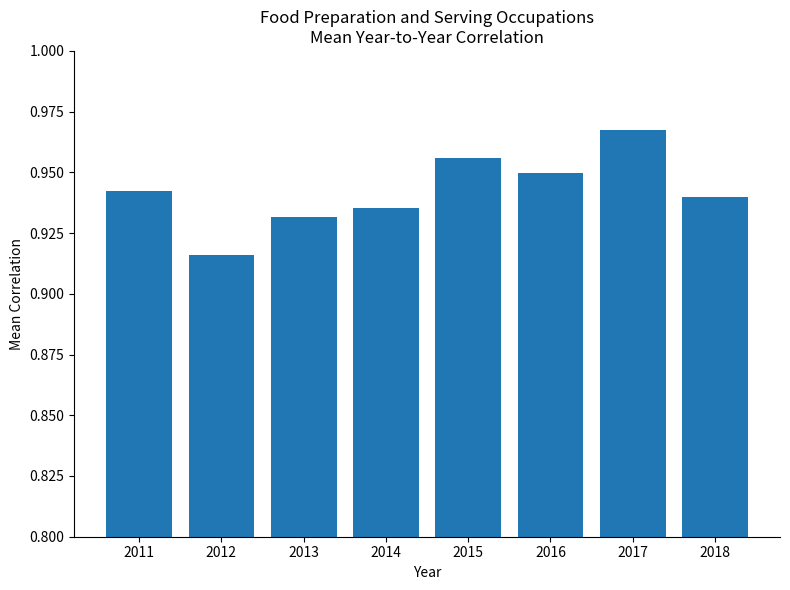

How many categories are shown in the chart?

8